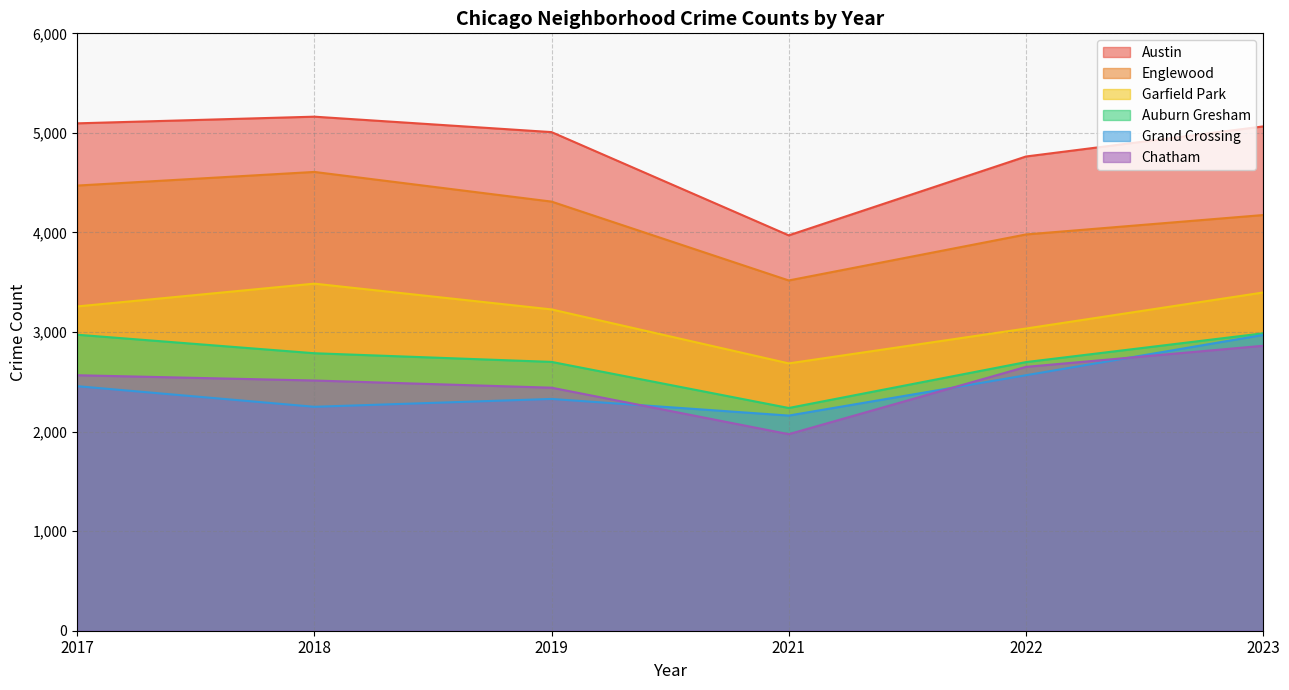

Which series has the largest total across all categories?

Austin